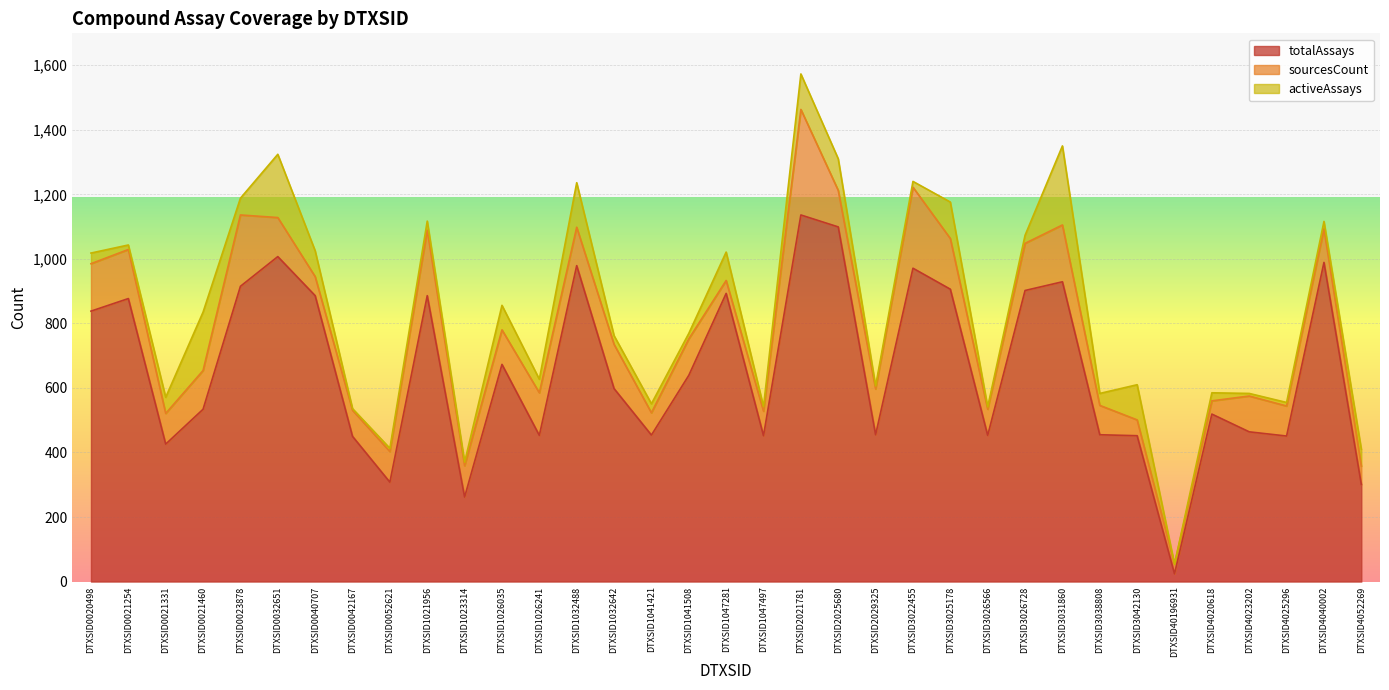

At how many categories does at least one series exceed 785?

15